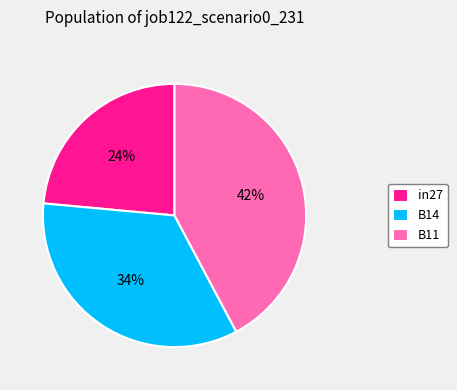

Combined, do B11 and in27 account for over 50%?

Yes